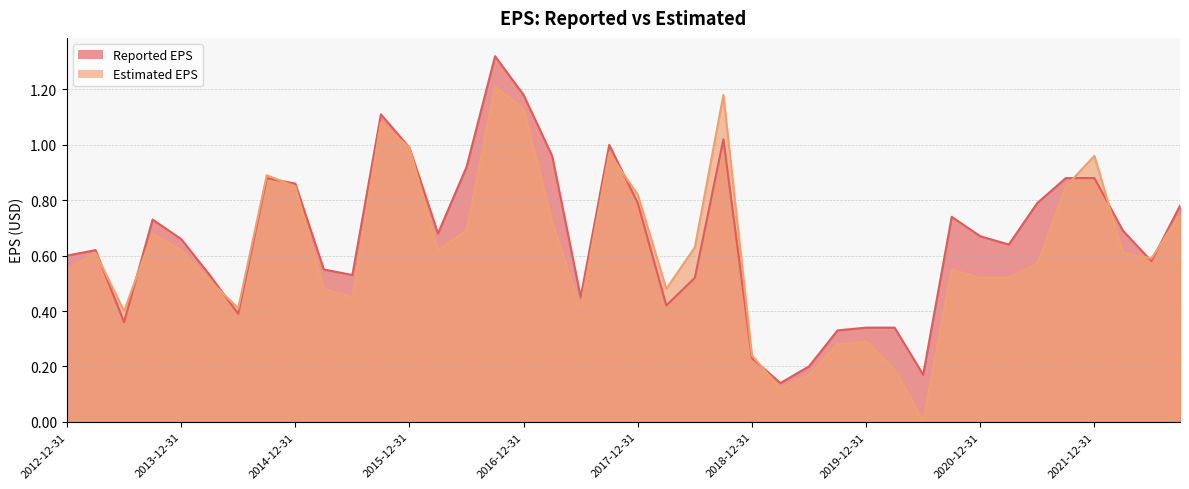

Reading left to right, list all the values displayed in this chart.

Reported EPS: 0.6	0.6	0.4	0.7	0.7	0.5	0.4	0.9	0.9	0.6	0.5	1.1	1.0	0.7	0.9	1.3	1.2	1.0	0.5	1.0	0.8	0.4	0.5	1.0	0.2	0.1	0.2	0.3	0.3	0.3	0.2	0.7	0.7	0.6	0.8	0.9	0.9	0.7	0.6	0.8
Estimated EPS: 0.6	0.6	0.4	0.7	0.6	0.5	0.4	0.9	0.8	0.5	0.5	1.1	1.0	0.6	0.7	1.2	1.1	0.7	0.4	1.0	0.8	0.5	0.6	1.2	0.2	0.1	0.2	0.3	0.3	0.2	0.0	0.6	0.5	0.5	0.6	0.8	1.0	0.6	0.6	0.8